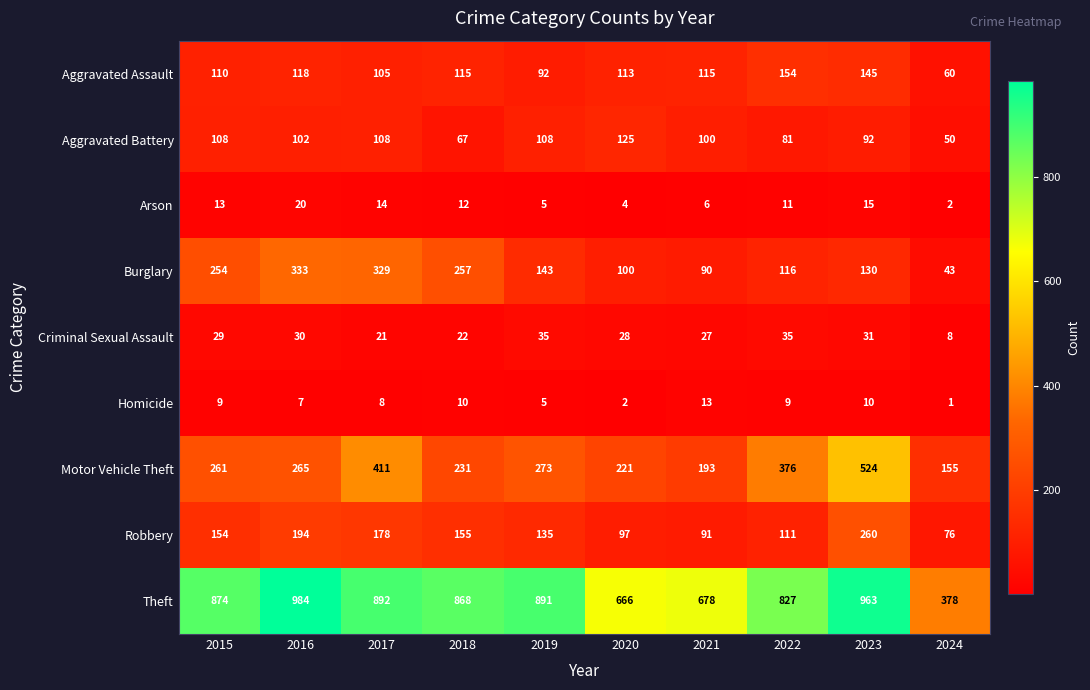

Is it true that Homicide equals 1 at 2024?

True